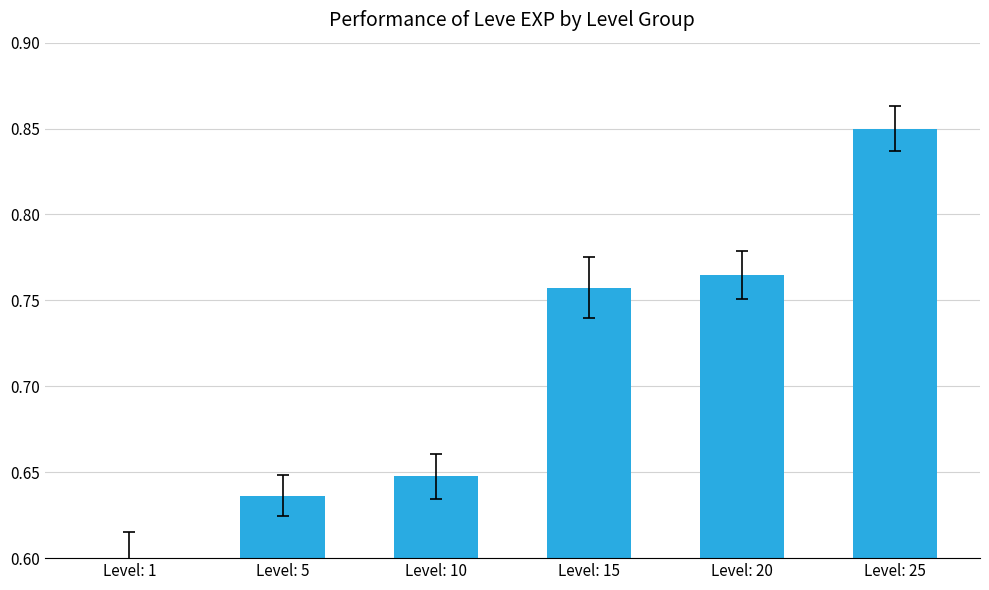

True or false: the data shows 0.6 at Level: 1.

True